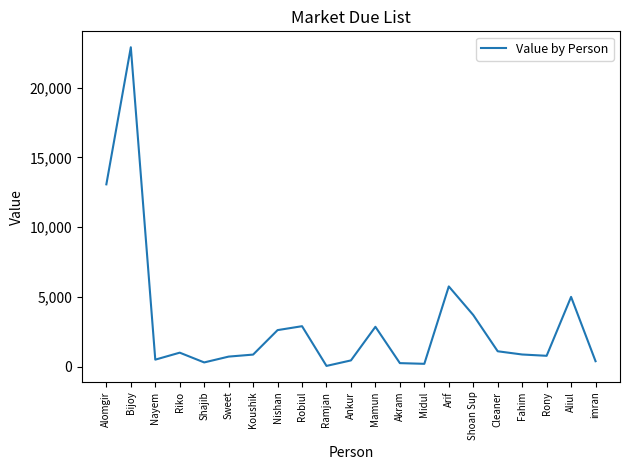

What is the average value?

3155